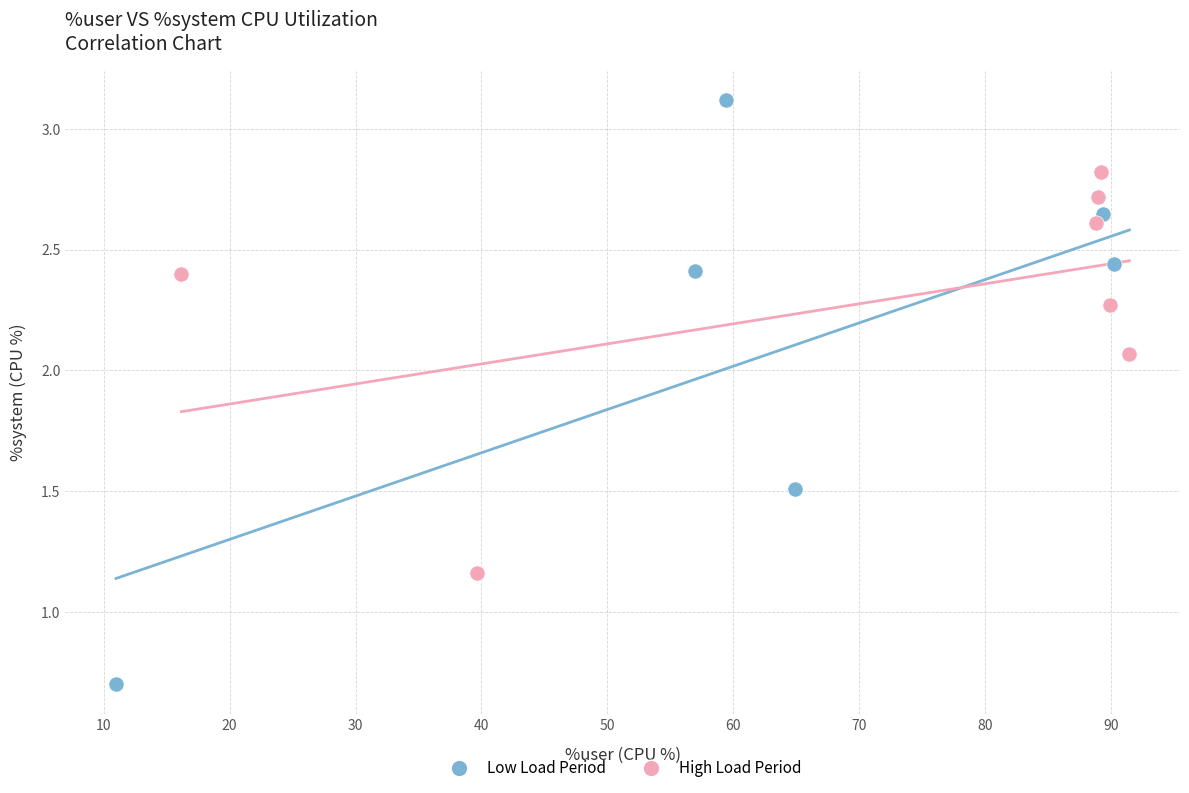

Which series contains the highest Y value?

Low Load Period